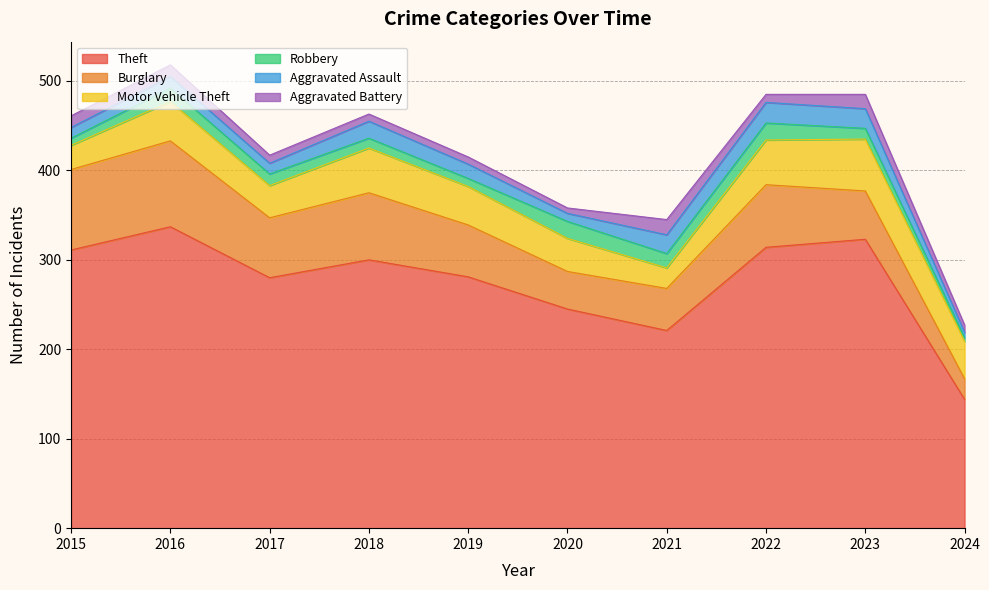

List the series in order of their peak value, lowest first.

Aggravated Battery, Robbery, Aggravated Assault, Motor Vehicle Theft, Burglary, Theft